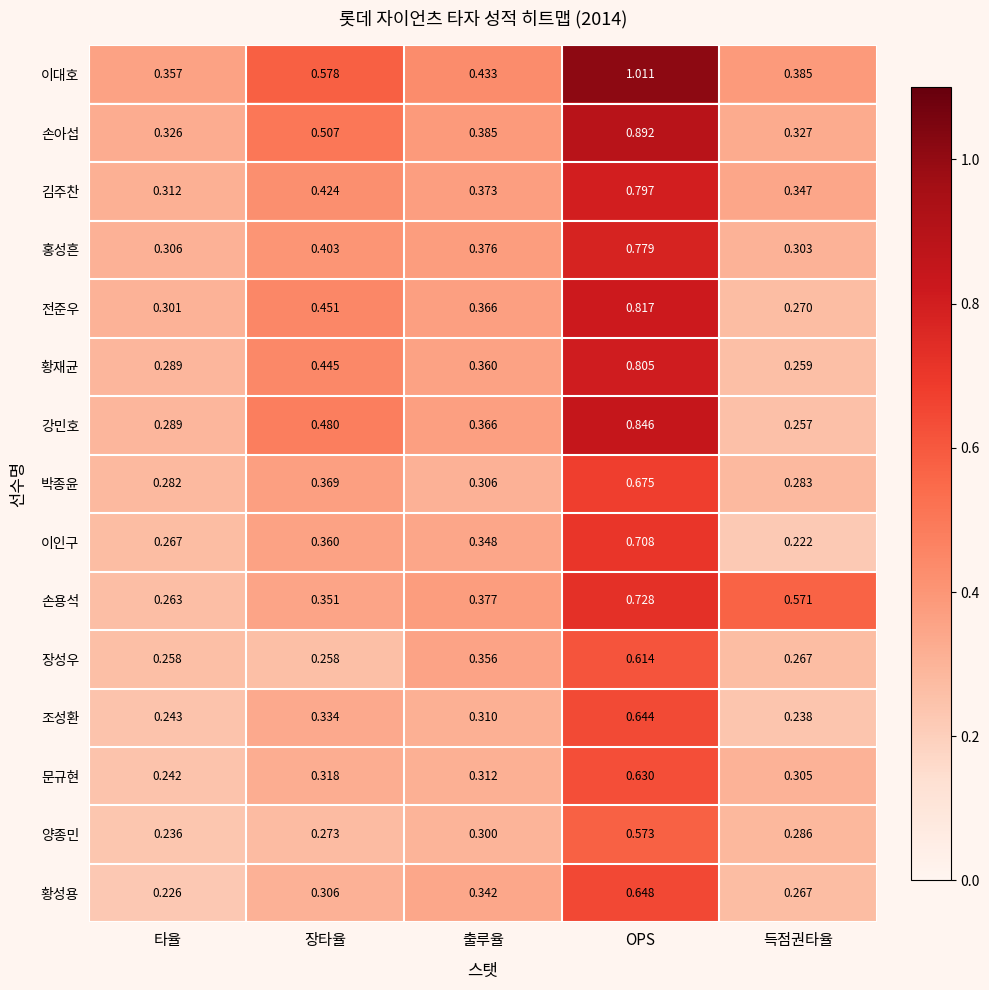

At which category does the chart reach its peak across all series?

OPS